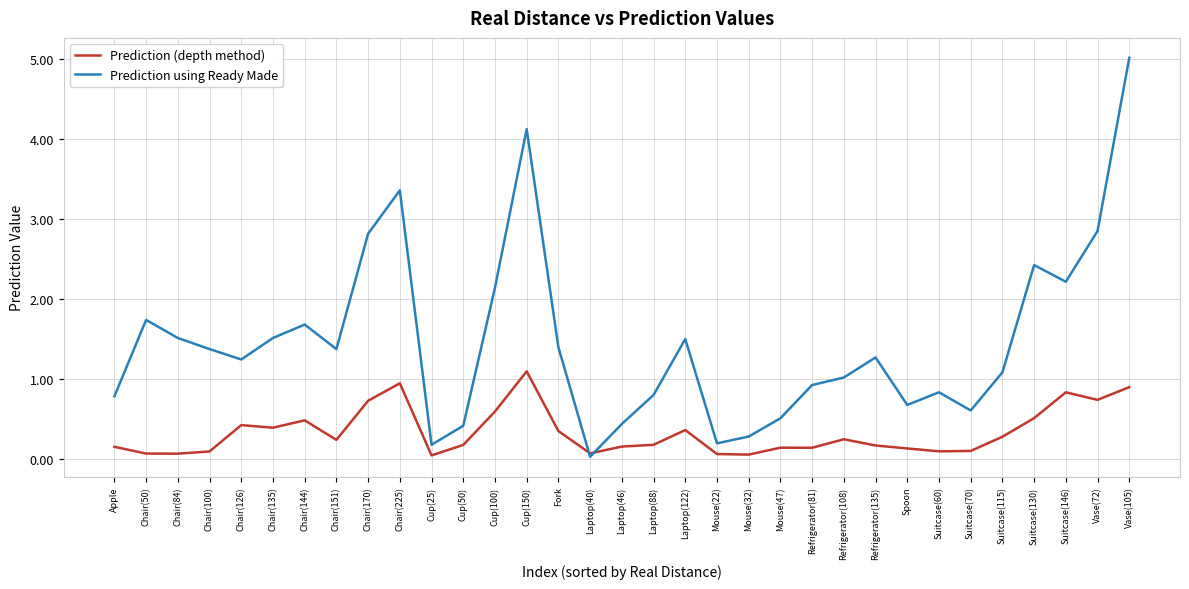

How many times do Prediction using Ready Made and Prediction (depth method) cross each other?

2